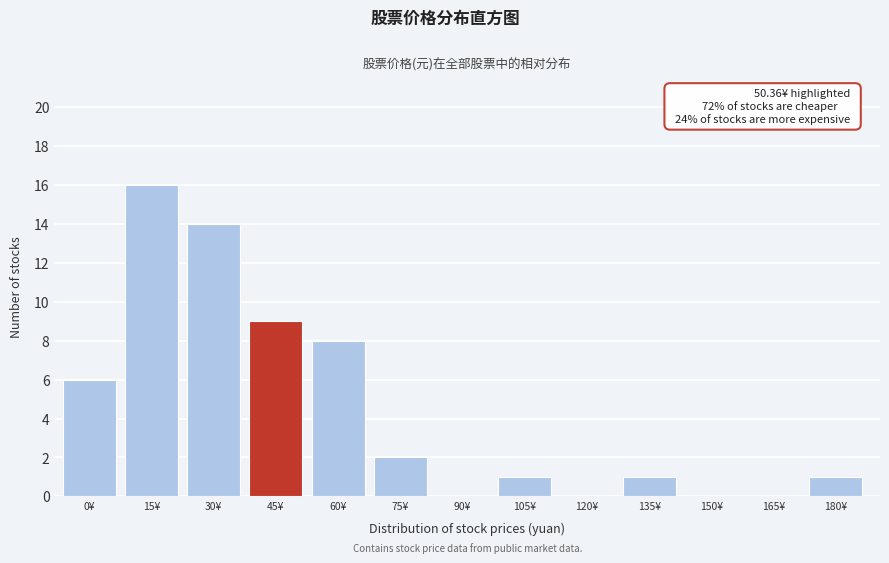

Reading left to right, what are all the values shown in this chart?

0¥=6	15¥=16	30¥=14	45¥=9	60¥=8	75¥=2	90¥=0	105¥=1	120¥=0	135¥=1	150¥=0	165¥=0	180¥=1